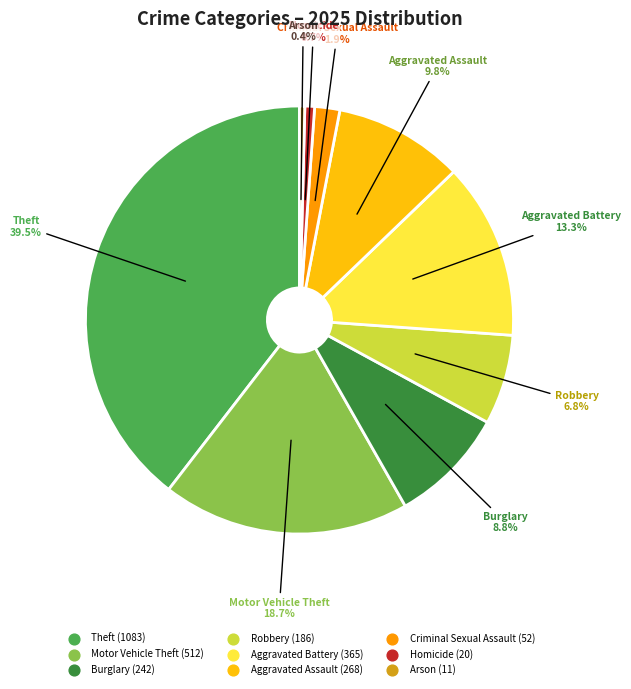

Which category has the biggest portion of the pie?

Theft